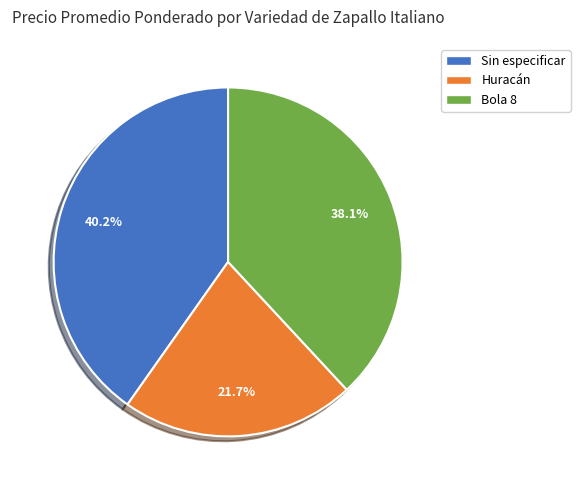

What percentage is NOT represented by Huracán?

78.3%